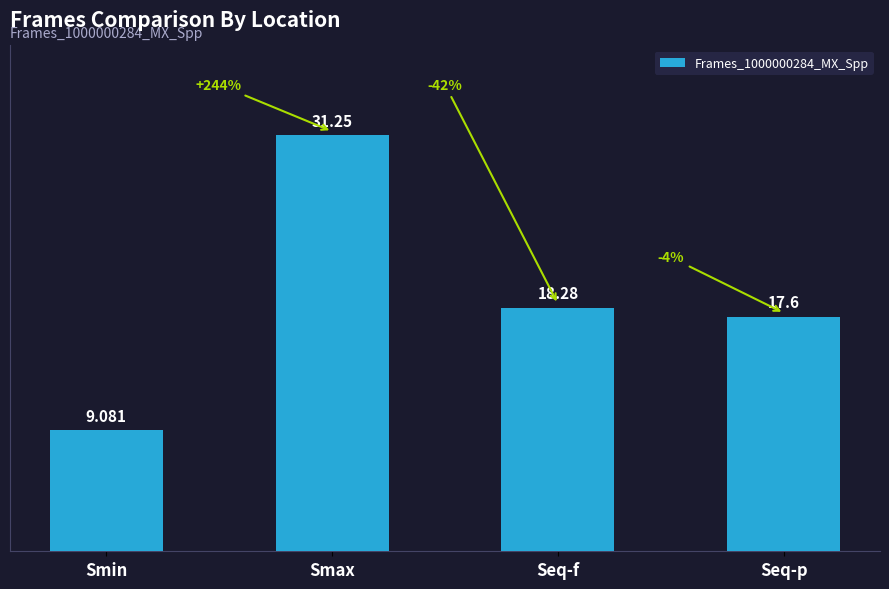

What is the average value?

19.1